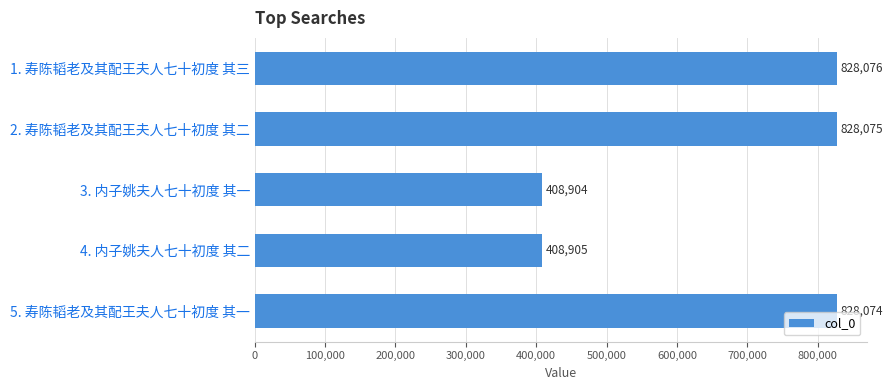

What is the difference between the second highest and second lowest values?

419170